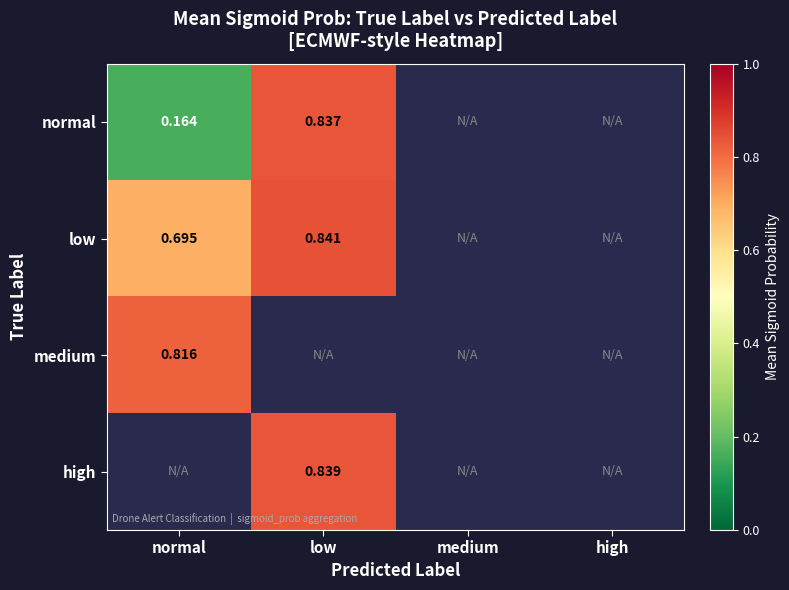

How many positive values does the normal series have?

2